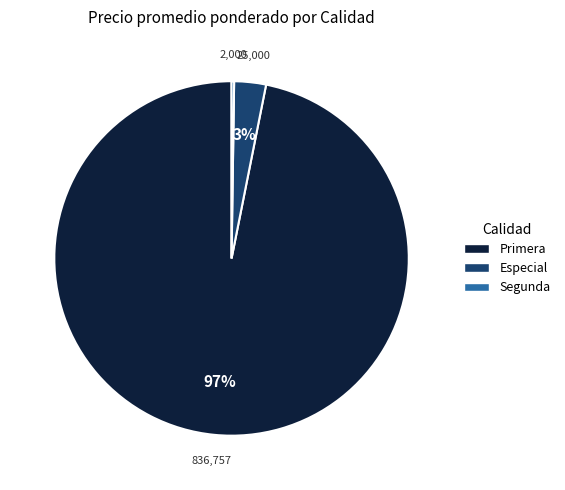

To the nearest percent, what is the difference between the largest and smallest slice percentages?

97%